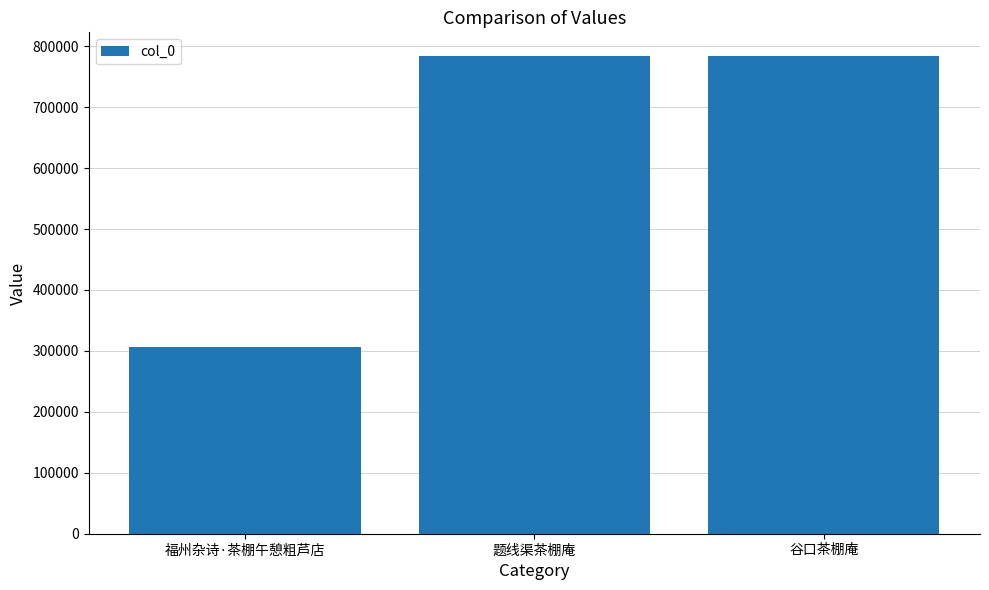

How many bars are there in total?

3